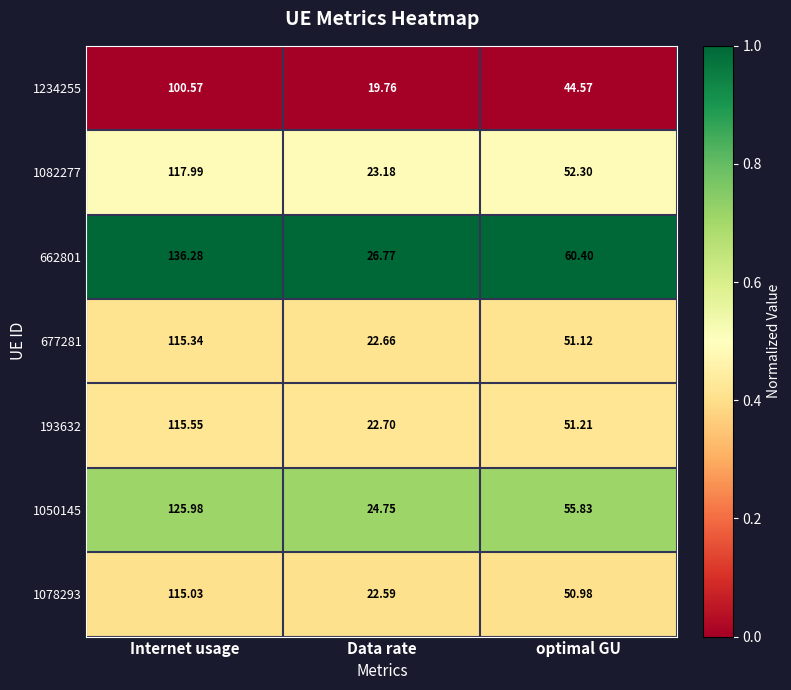

At which category does the chart reach its minimum across all series?

Data rate